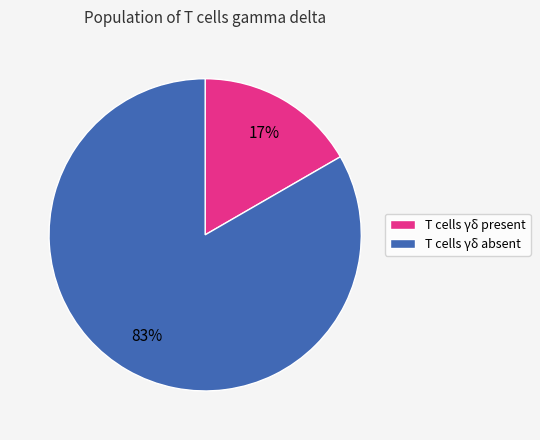

Rank the categories by value from highest to lowest.

T cells γδ absent, T cells γδ present